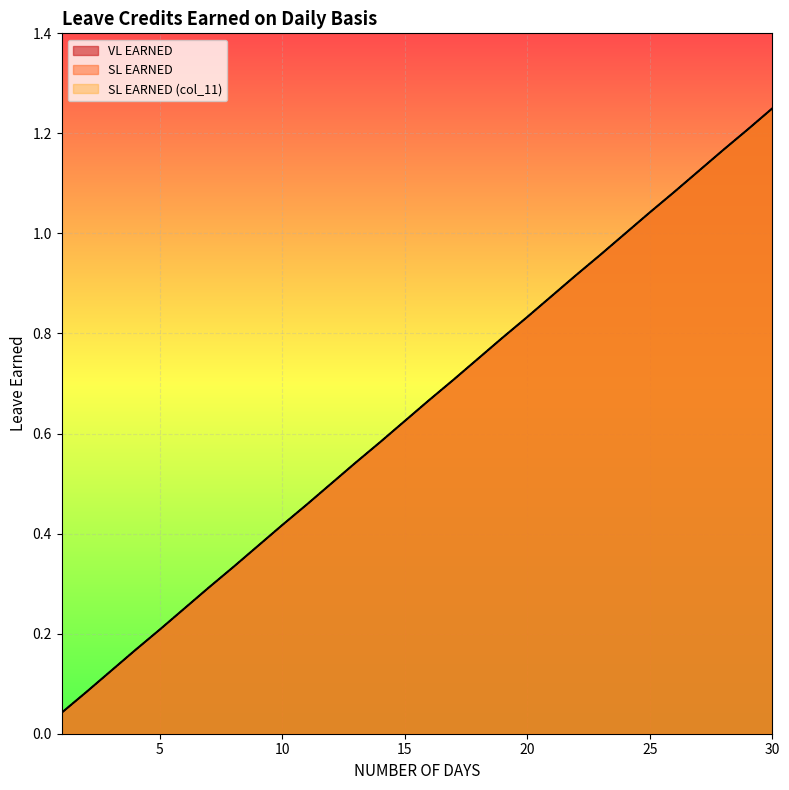

Reading left to right, list all the values displayed in this chart.

VL EARNED: 0.0	0.1	0.1	0.2	0.2	0.2	0.3	0.3	0.4	0.4	0.5	0.5	0.5	0.6	0.6	0.7	0.7	0.8	0.8	0.8	0.9	0.9	1.0	1.0	1.0	1.1	1.1	1.2	1.2	1.2
SL EARNED: 0.0	0.1	0.1	0.2	0.2	0.2	0.3	0.3	0.4	0.4	0.5	0.5	0.5	0.6	0.6	0.7	0.7	0.8	0.8	0.8	0.9	0.9	1.0	1.0	1.0	1.1	1.1	1.2	1.2	1.2
SL EARNED (col_11): 0.0	0.1	0.1	0.2	0.2	0.2	0.3	0.3	0.4	0.4	0.5	0.5	0.5	0.6	0.6	0.7	0.7	0.8	0.8	0.8	0.9	0.9	1.0	1.0	1.0	1.1	1.1	1.2	1.2	1.2